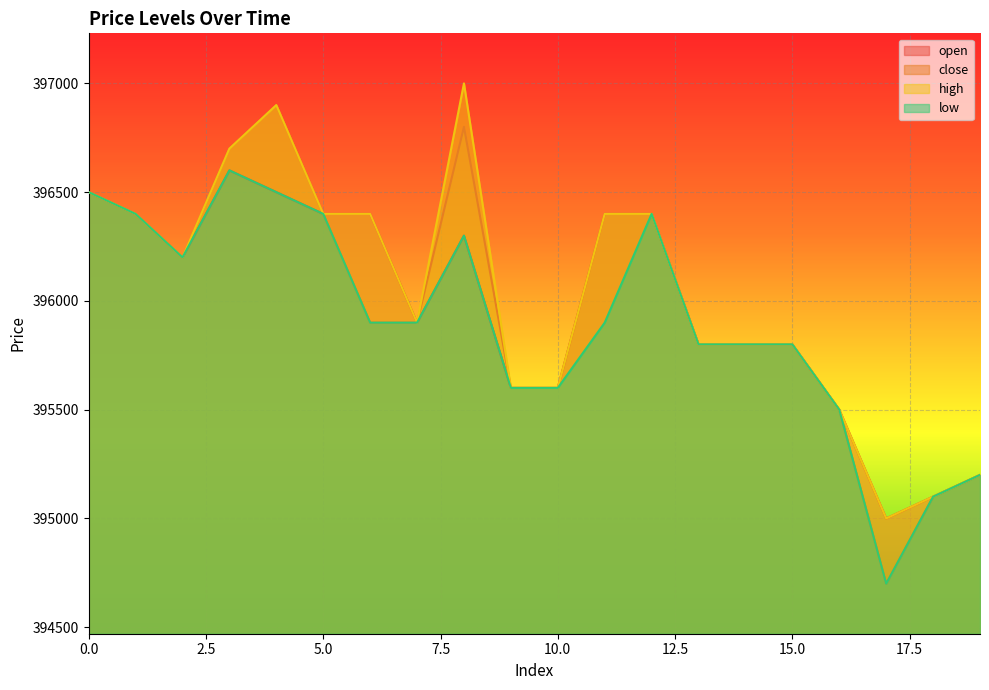

What is the difference between the close values at 18 and 8?

1700